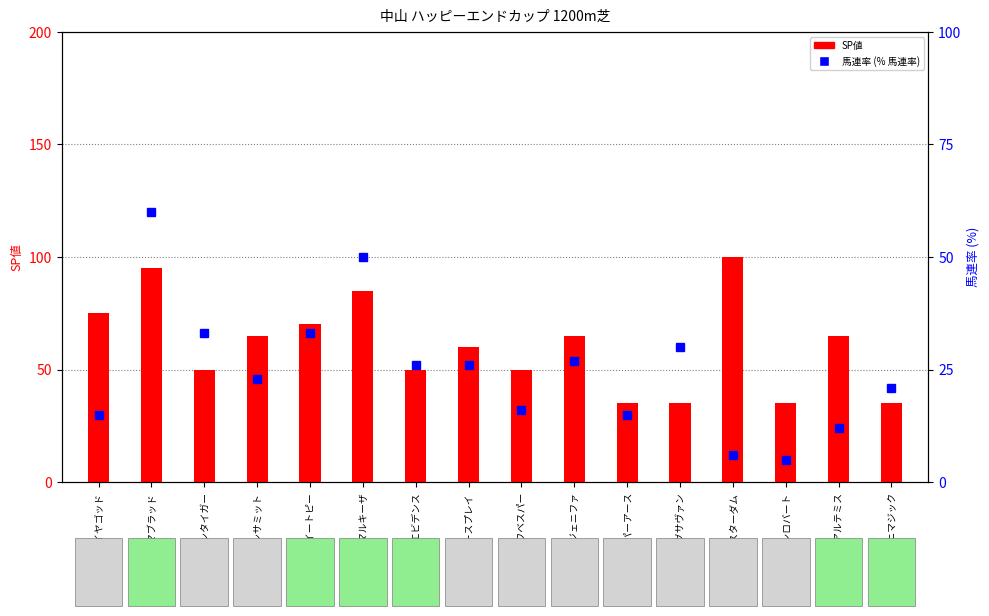

What position from the left is アドマイヤゴッド?

1